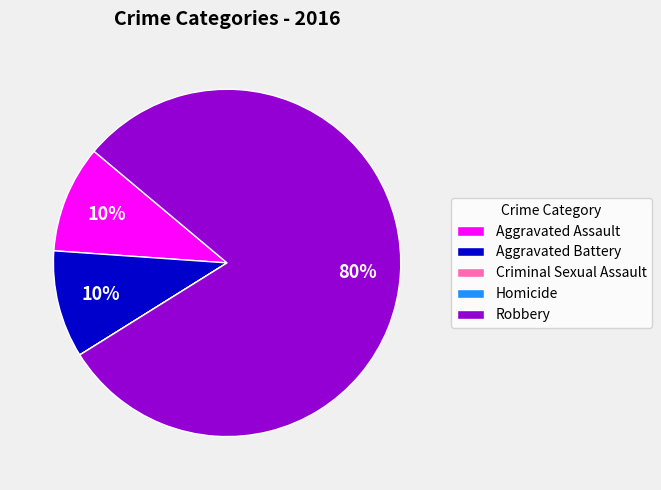

What is the majority slice?

Robbery